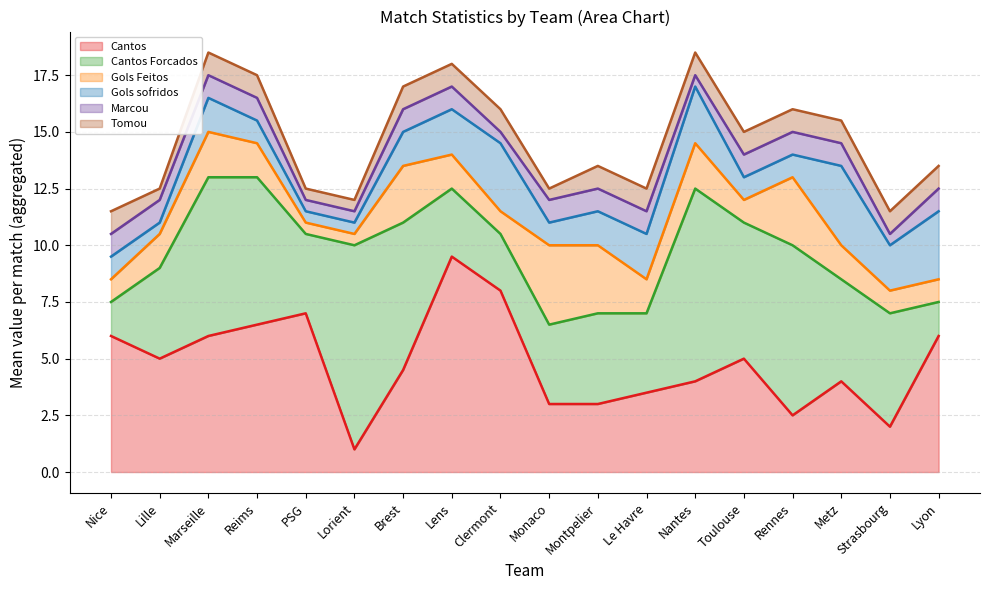

Count the Marcou values in the range 0 to 1.

18